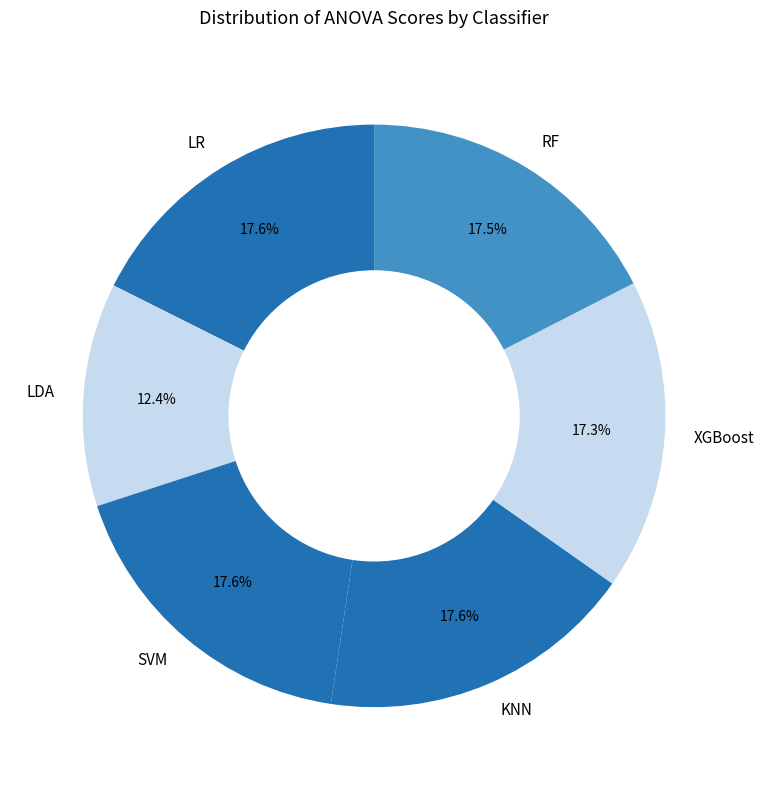

Approximately how many times larger is the value at XGBoost compared to LR?

1.0